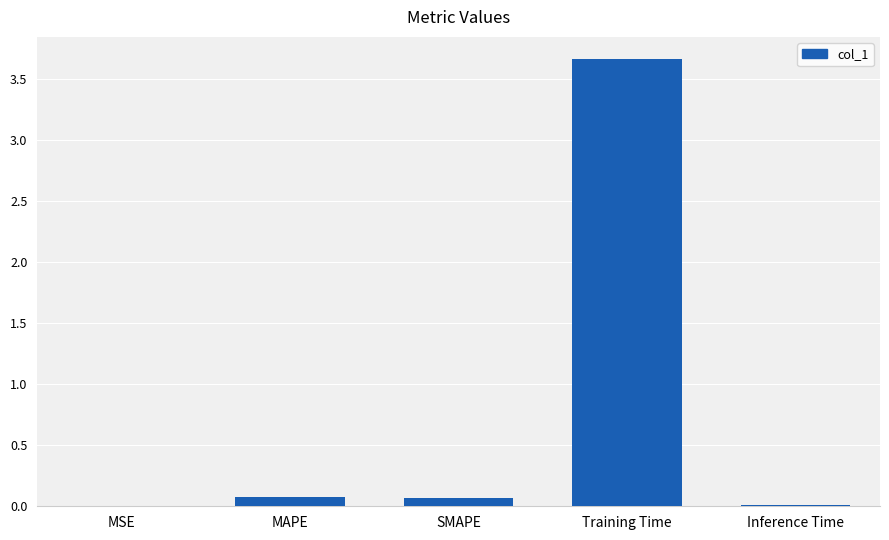

What is the change in value from MAPE to Inference Time?

-0.1